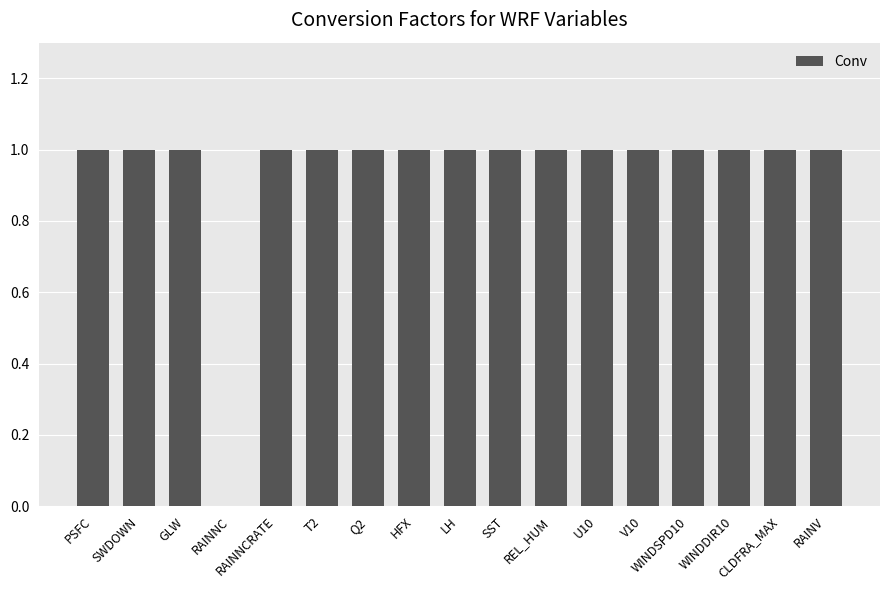

Is it true that the value at PSFC is 1.4?

False